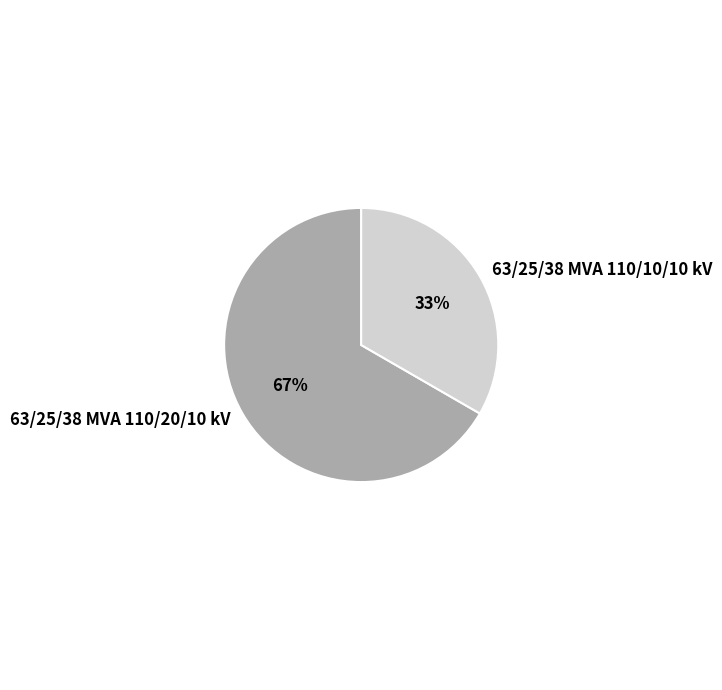

Which slice is the largest?

63/25/38 MVA 110/20/10 kV